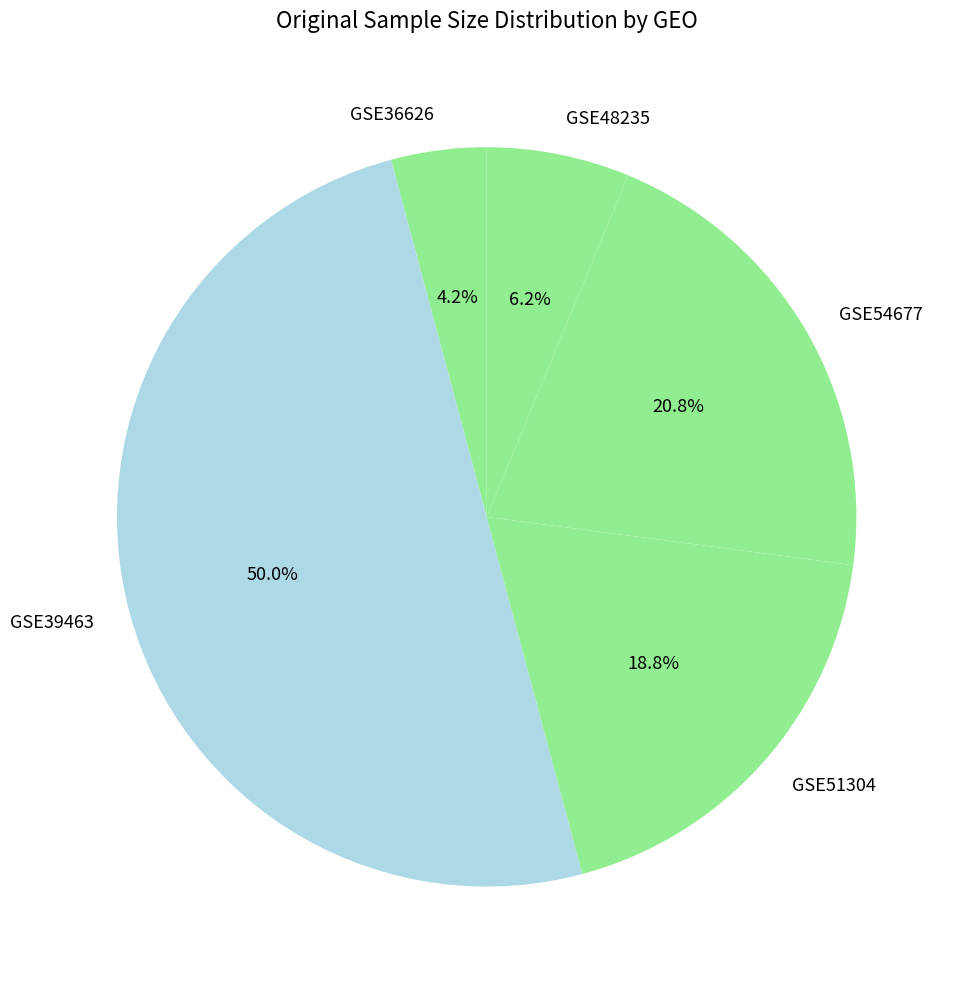

Which slice is the largest?

GSE39463